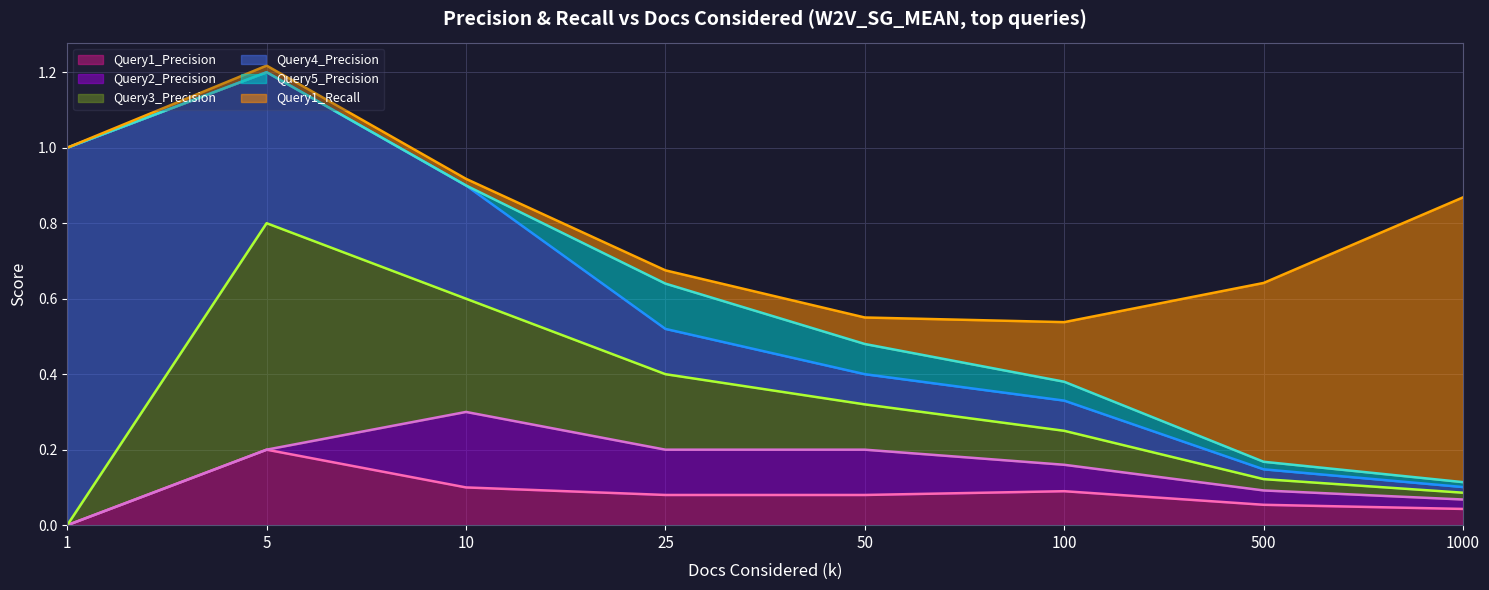

How many interior local peaks does the Query4_Precision (line) series have?

1